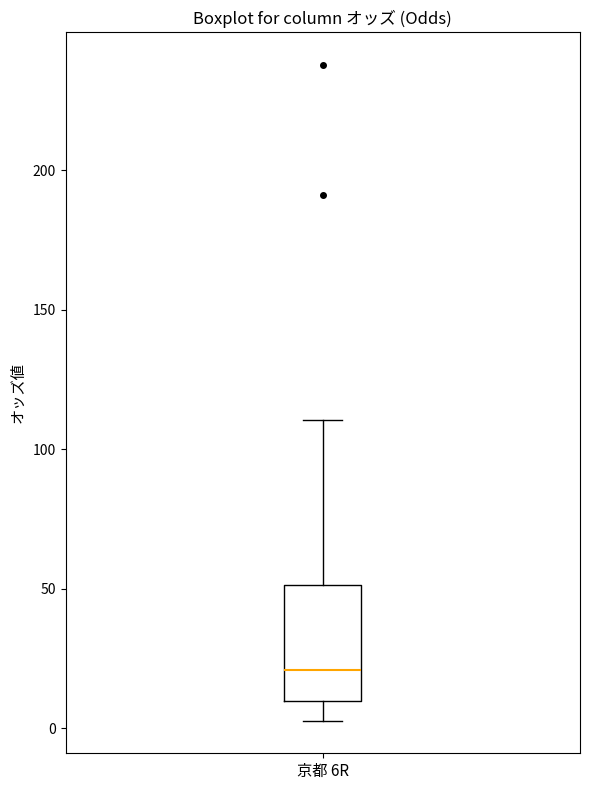

Where does the median line of the box for 京都 6R sit on the y-axis? The values are not printed on the chart, so give them approximately, as read against the axis.

20